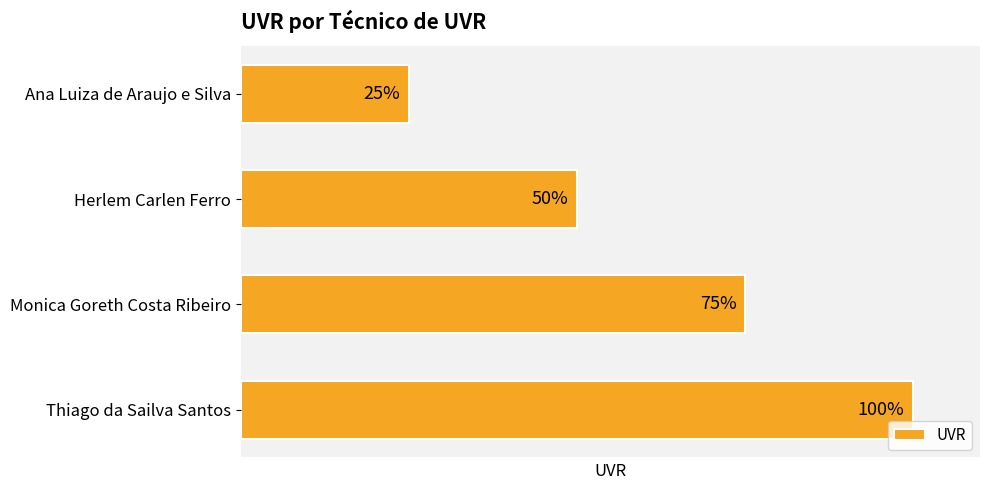

Are the bars horizontal?

Yes